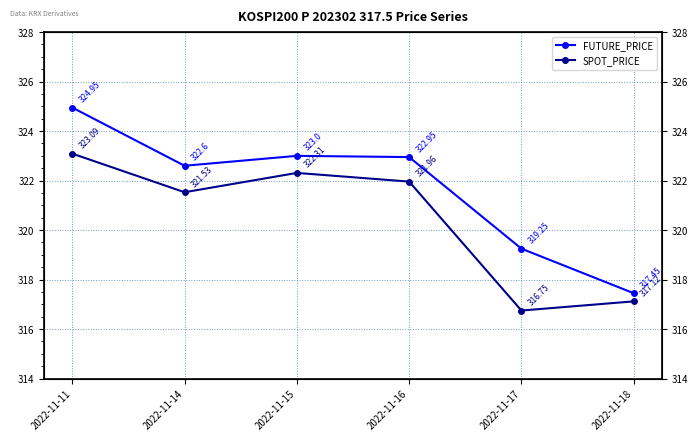

What is the value of the FUTURE_PRICE point at the 4th from the left?

322.9